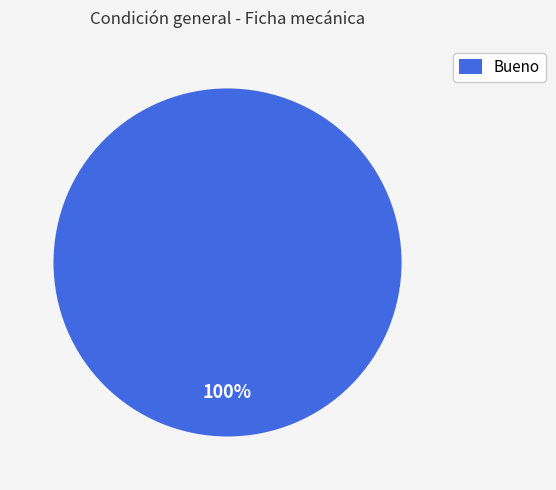

Is there any slice that represents more than half of the pie?

Yes